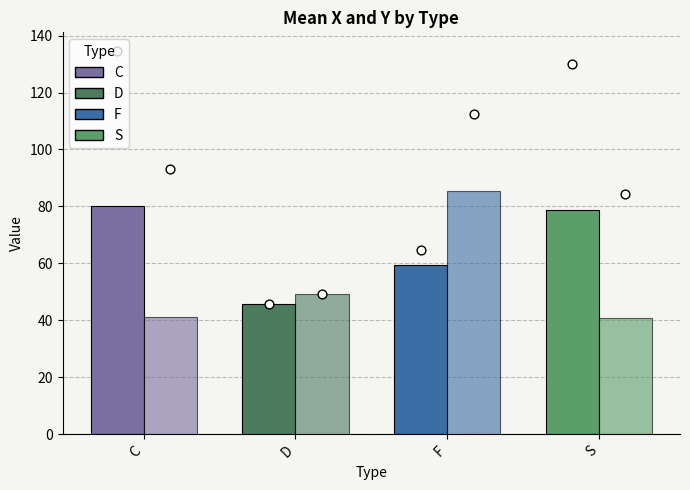

What is the total value across all series at S?

119.7